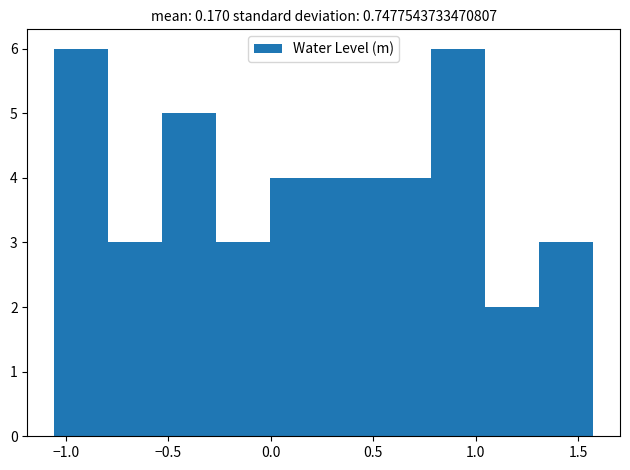

Reading left to right, transcribe this chart: for each bar, give the range it covers on the x-axis and its height. Neither the bar edges nor the heights are printed on the chart, so give them approximately, as read against the axes.

-1.05 to -0.80: 6
-0.80 to -0.55: 3
-0.55 to -0.25: 5
-0.25 to 0.00: 3
0.00 to 0.25: 4
0.25 to 0.50: 4
0.50 to 0.80: 4
0.80 to 1.05: 6
1.05 to 1.30: 2
1.30 to 1.55: 3